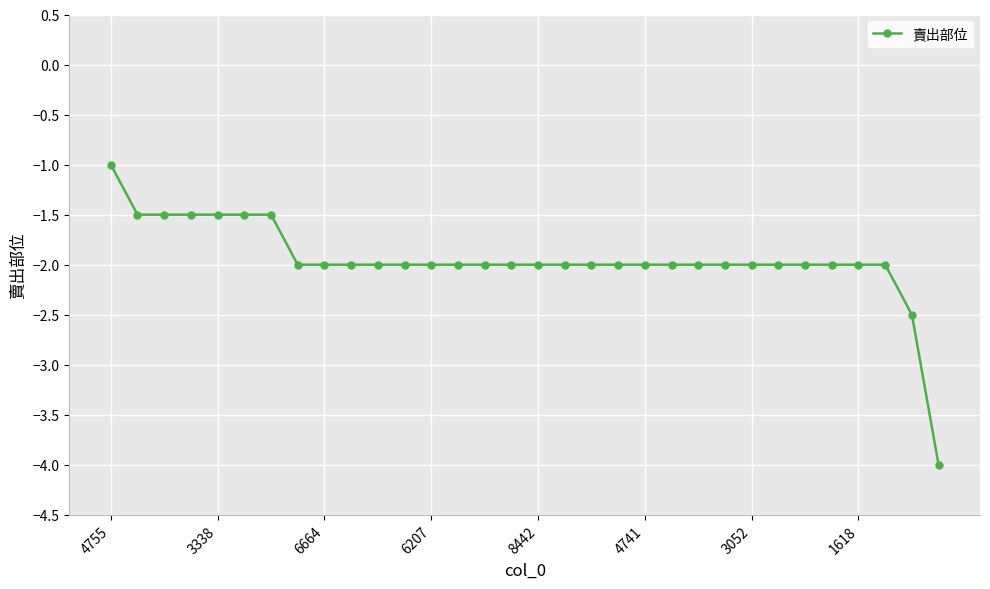

What is the difference between the maximum and second lowest values?

1.5